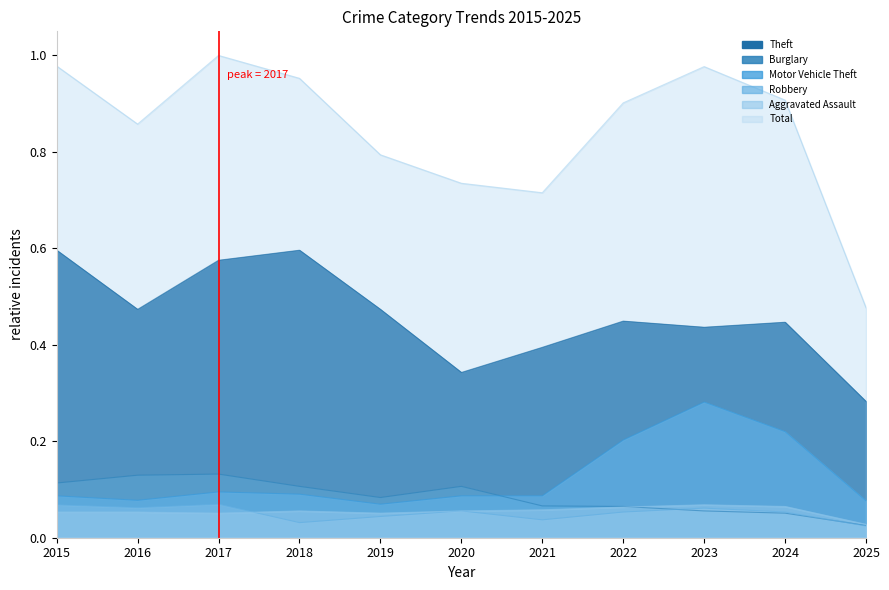

The value of Aggravated Assault at 2025 is 0.0. True or false?

False